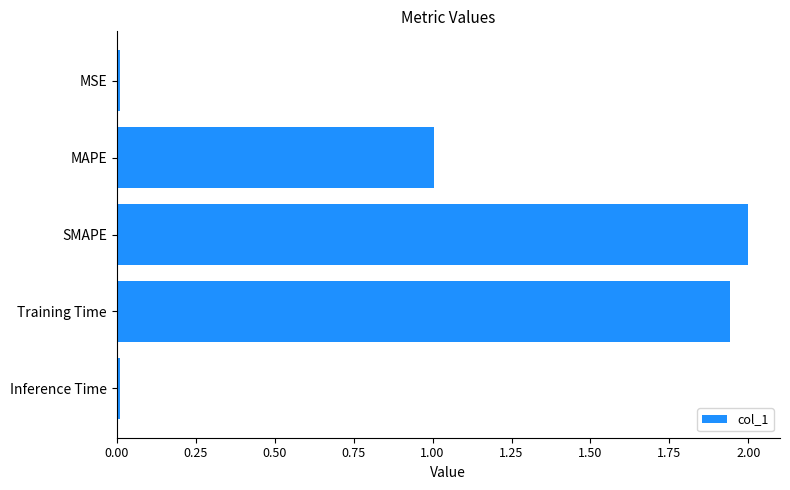

What is the greatest value displayed?

2.0